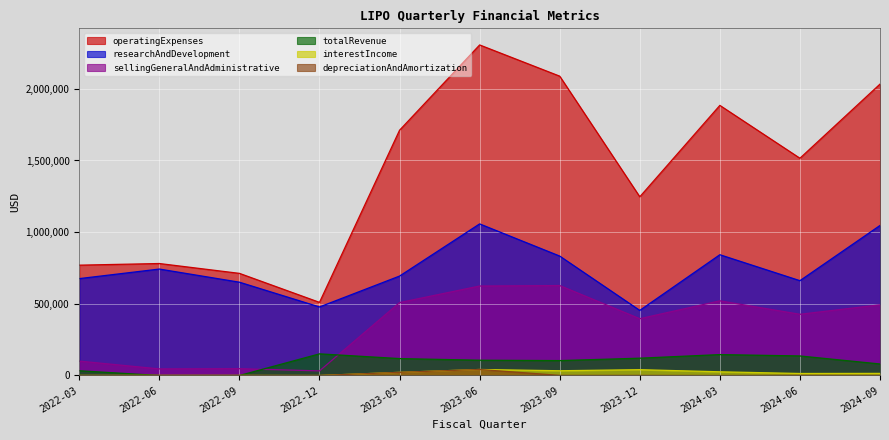

How many lines are shown in the chart?

6